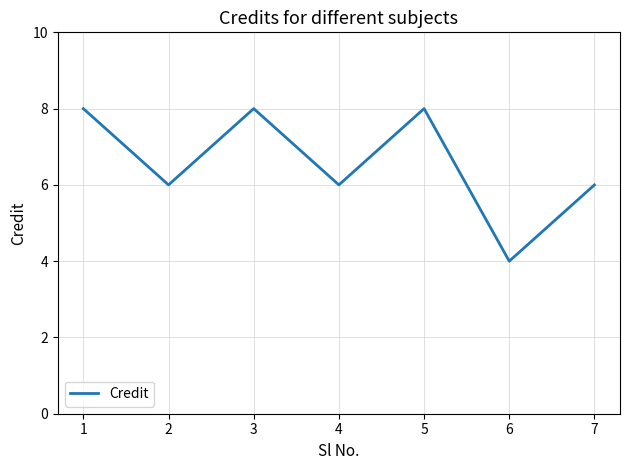

Where is the first local minimum?

2